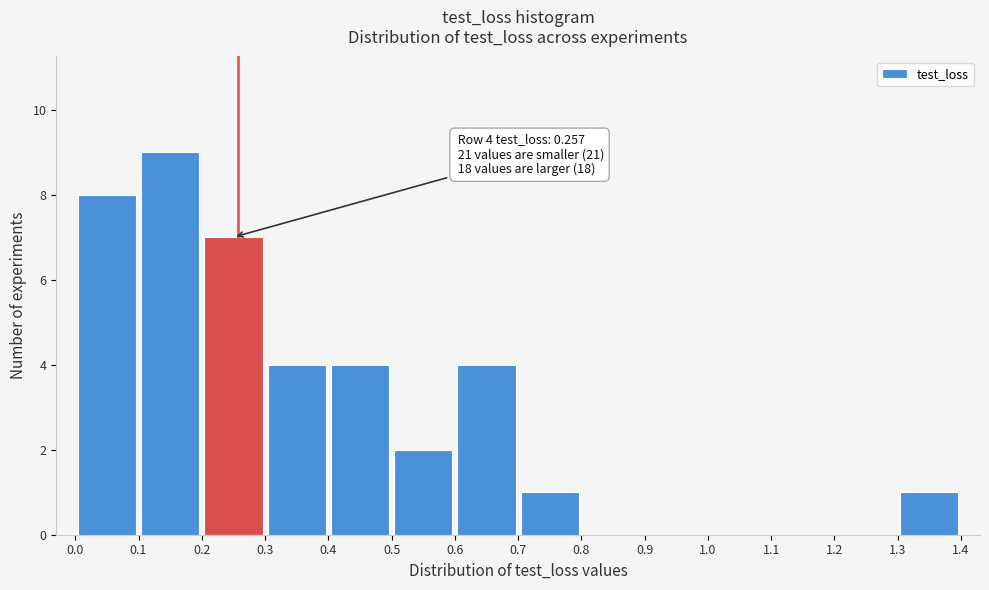

Over which range of the x-axis is the bar tallest?

0.1 to 0.2